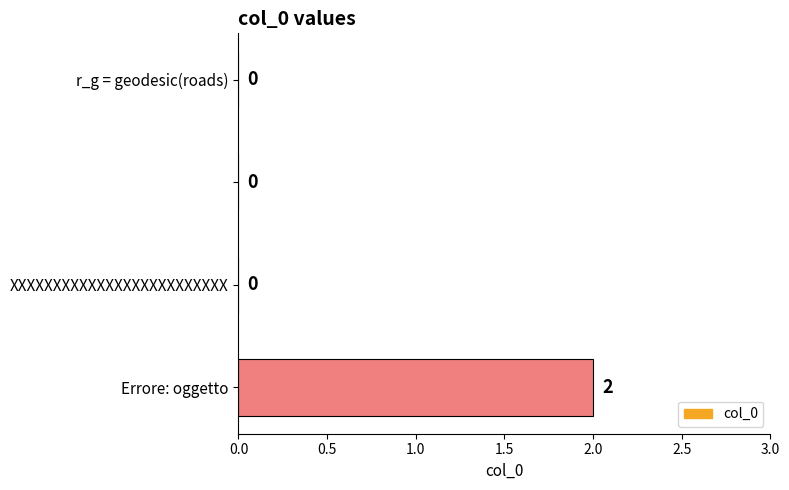

How many values are between 0 and 2?

4